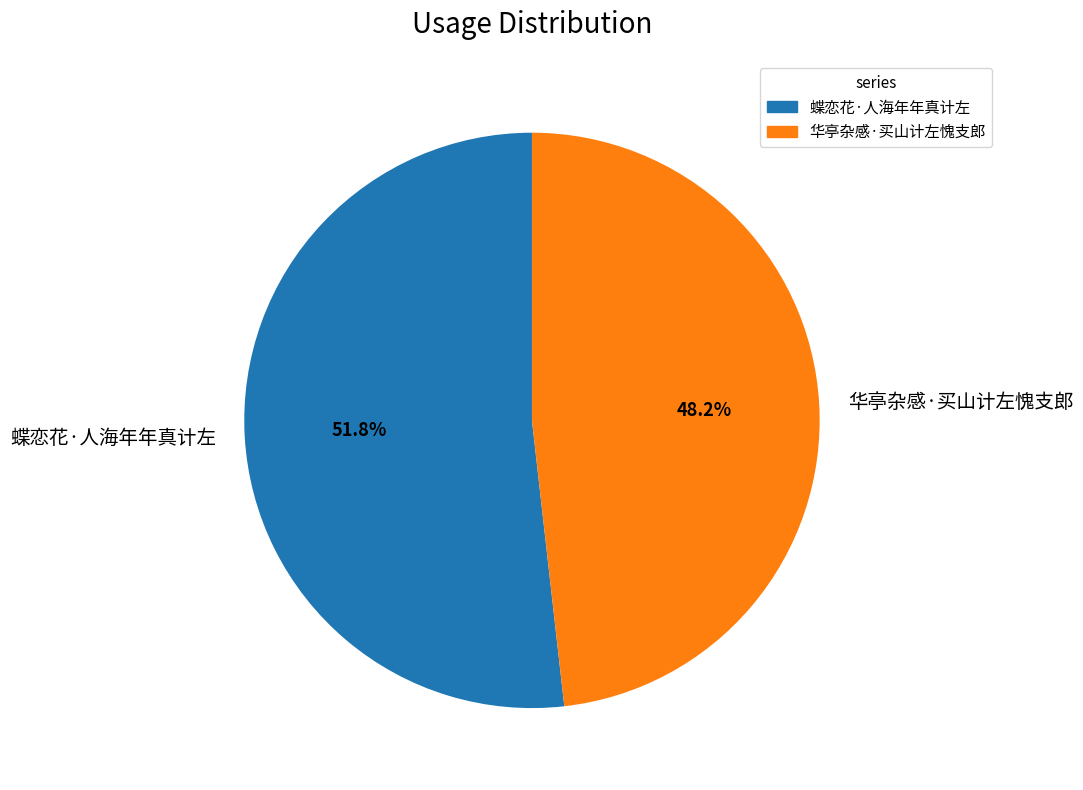

What percentage is the 华亭杂感·买山计左愧支郎 slice, to the nearest percent?

48%